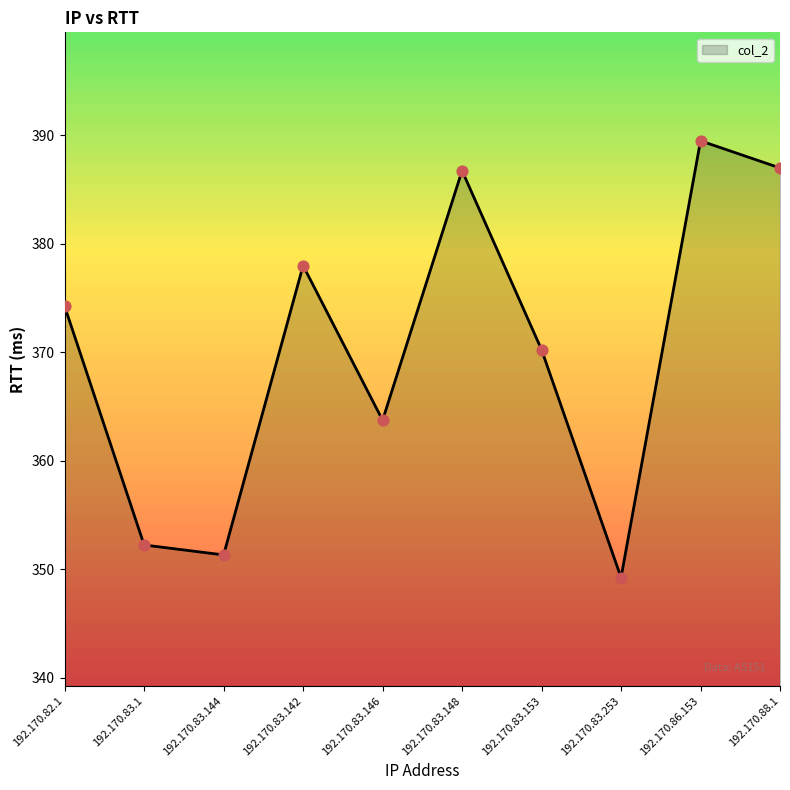

What is the ratio of the value at 192.170.86.153 to the value at 192.170.83.148?

1.0